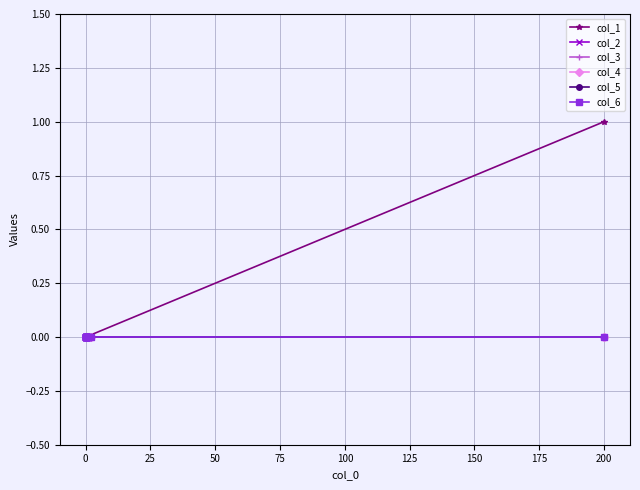

The col_4 series shows 0 at 75. True or false?

True